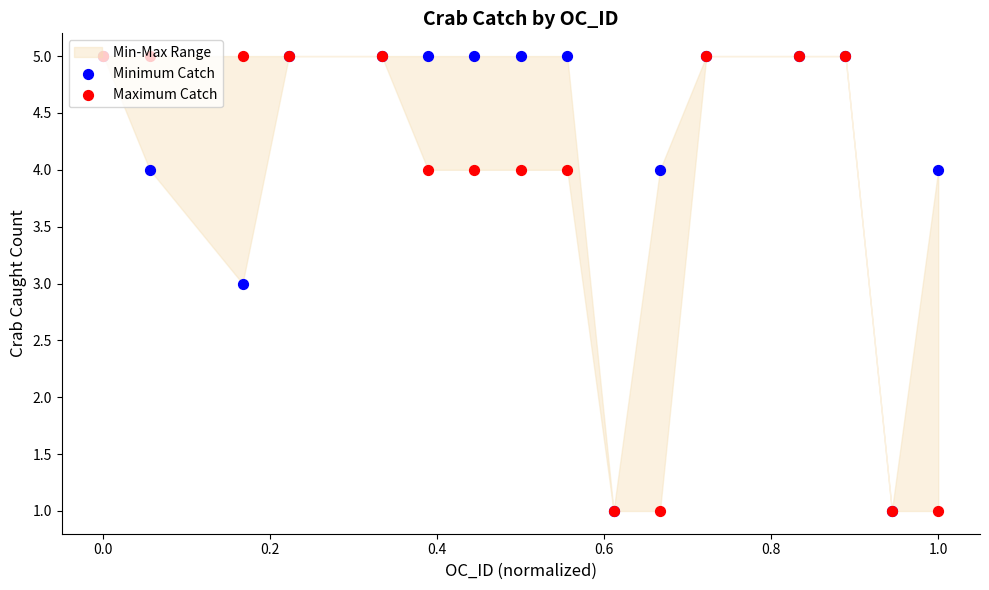

At how many categories does at least one series exceed 4?

12